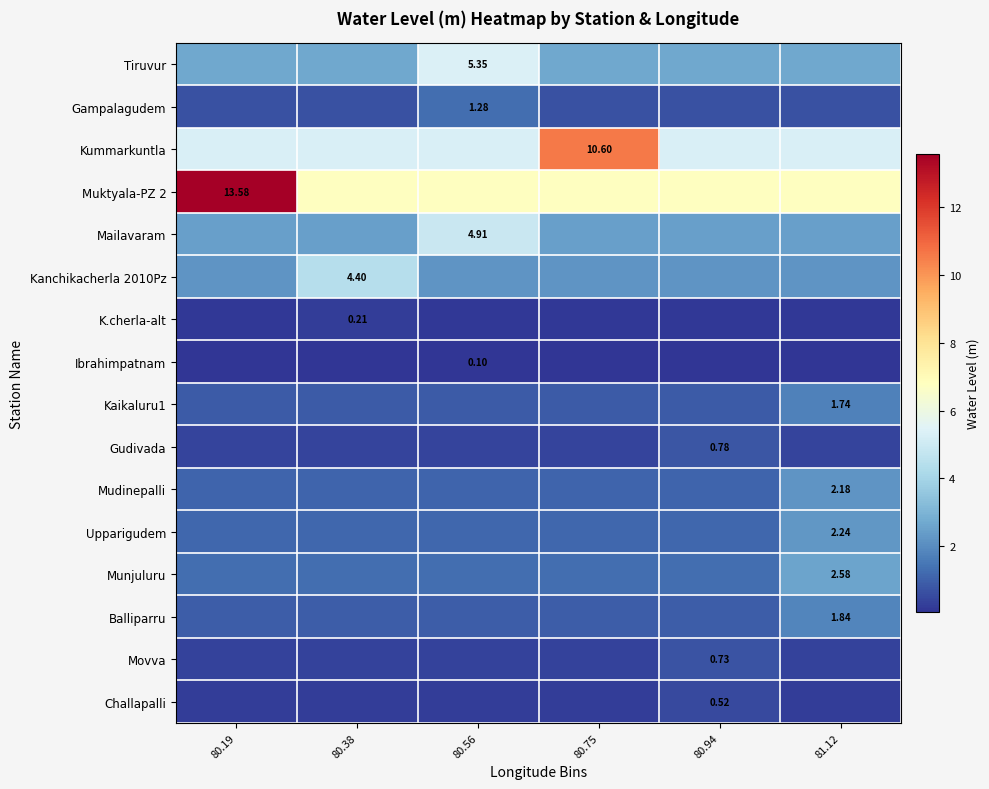

The value of Balliparru at 81.12 is 2.9. True or false?

False